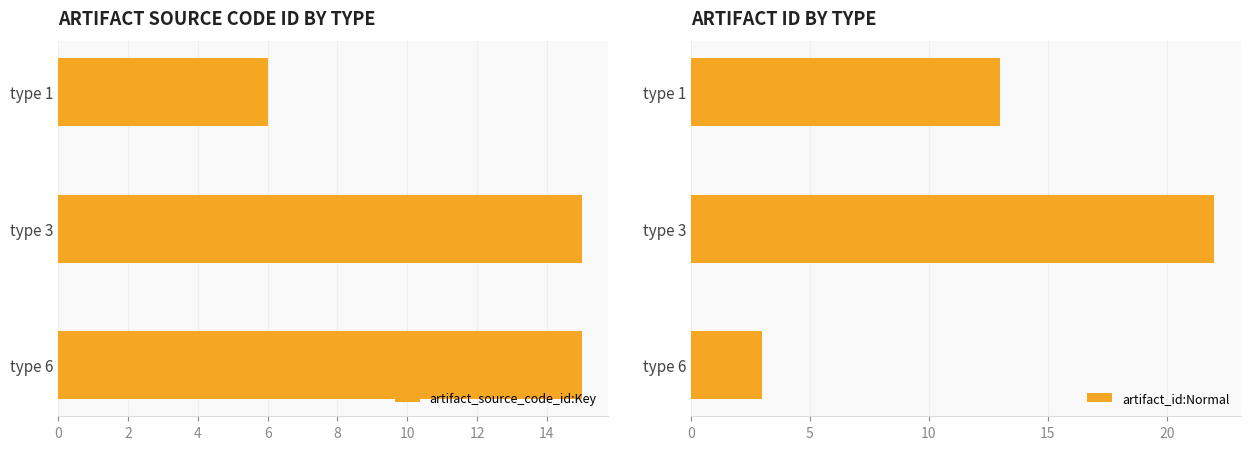

List the series in order of their overall mean, highest first.

artifact_id:Normal, artifact_source_code_id:Key